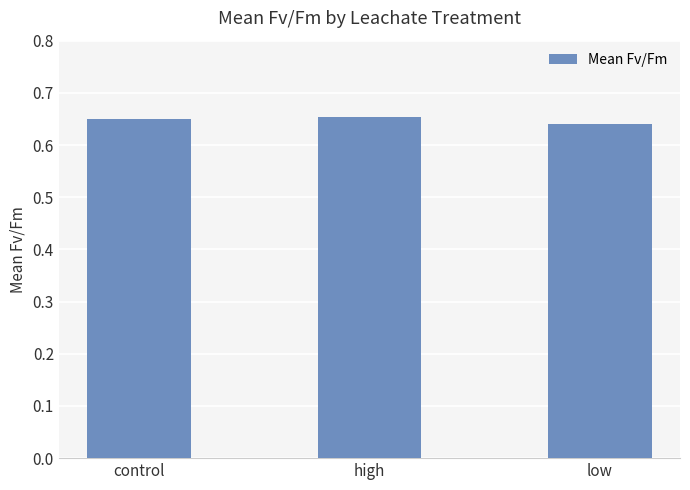

What position from the right is high?

2